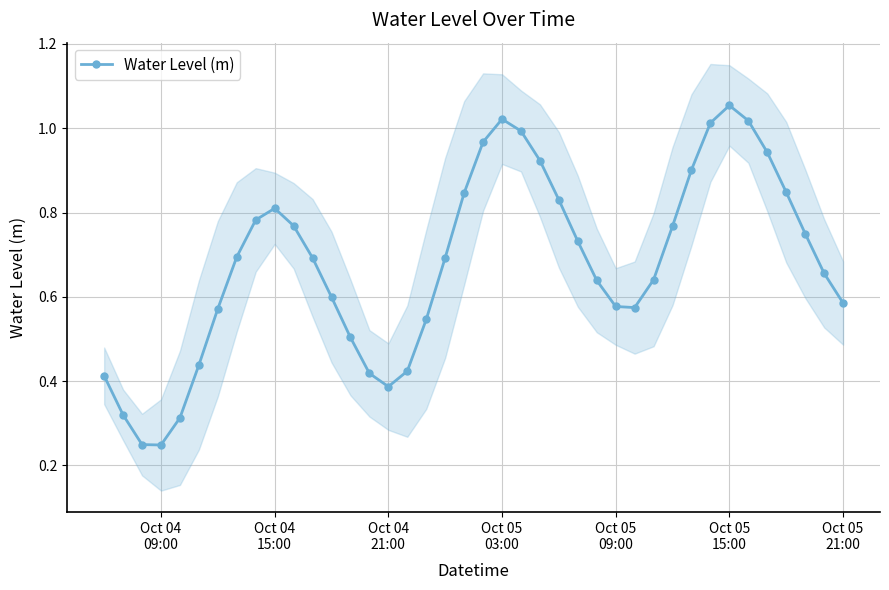

True or false: Water Level (m) has more than 1 interior local peaks.

True